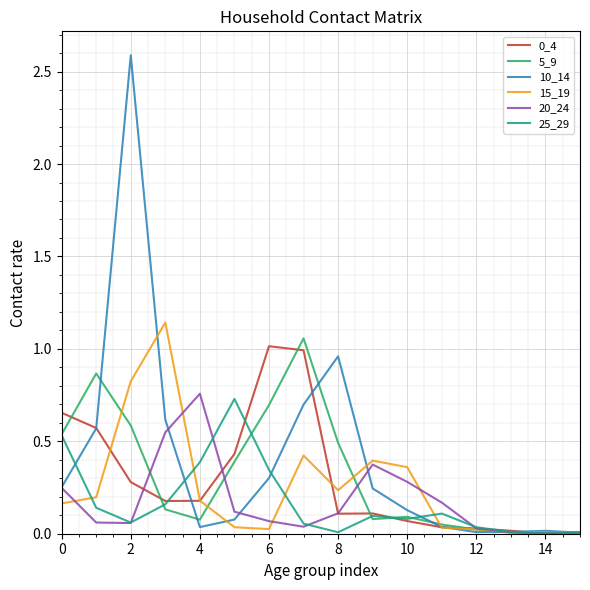

What is the sum of all 10_14 values?

6.5